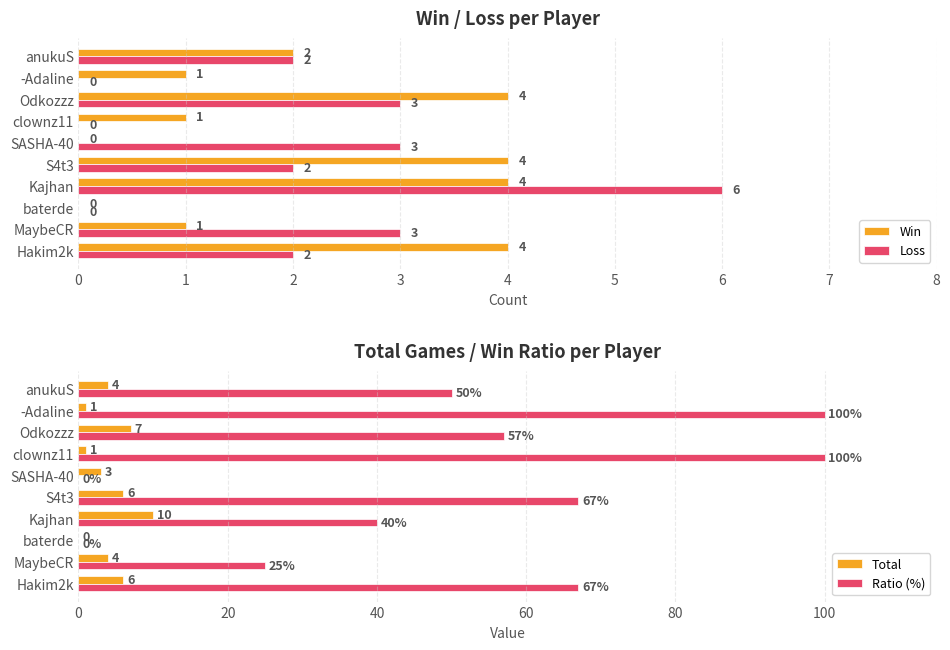

Count the number of data series in this chart.

4